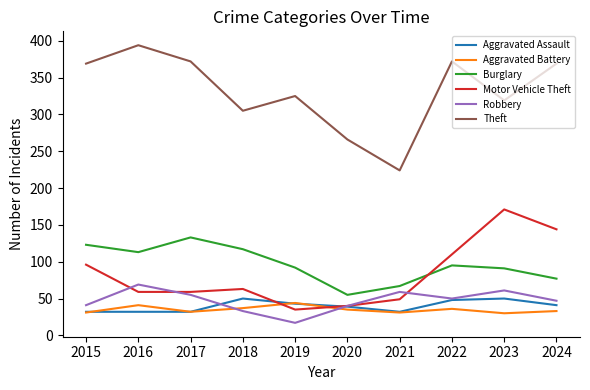

True or false: Aggravated Battery and Burglary cross at least once.

False